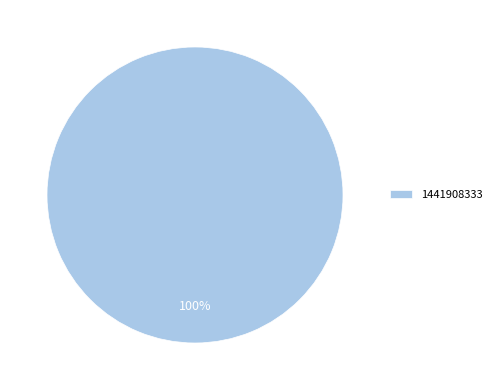

How many segments does this pie chart have?

1